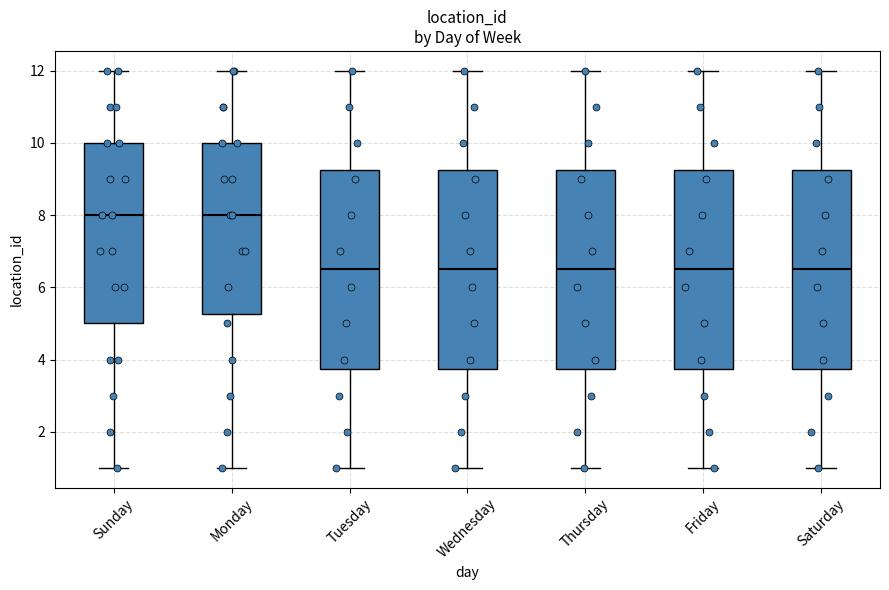

Reading left to right, read every box against the y-axis: the position of its median line, the range the box covers, and the ends of its whiskers. The values are not printed on the chart, so give them approximately, as read against the axis.

Sunday: median 8.0, box 5.0 to 10.0, whiskers 1.0 to 12.0
Monday: median 8.0, box 5.2 to 10.0, whiskers 1.0 to 12.0
Tuesday: median 6.6, box 3.8 to 9.2, whiskers 1.0 to 12.0
Wednesday: median 6.6, box 3.8 to 9.2, whiskers 1.0 to 12.0
Thursday: median 6.6, box 3.8 to 9.2, whiskers 1.0 to 12.0
Friday: median 6.6, box 3.8 to 9.2, whiskers 1.0 to 12.0
Saturday: median 6.6, box 3.8 to 9.2, whiskers 1.0 to 12.0